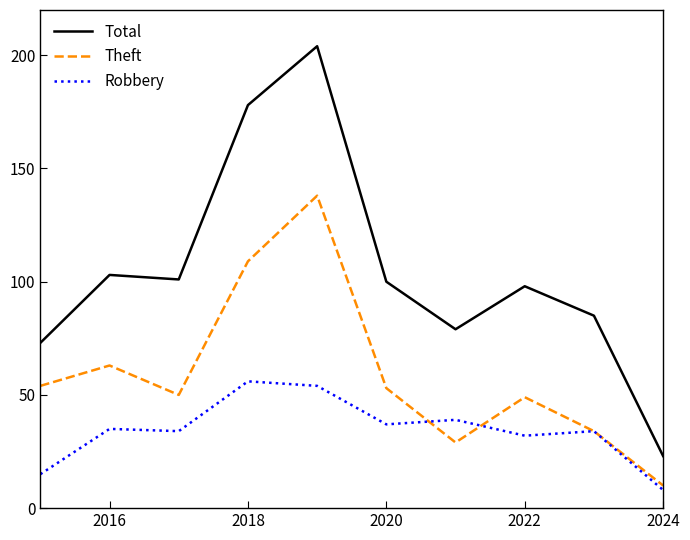

Rank the series by their maximum value, from lowest to highest.

Robbery, Theft, Total